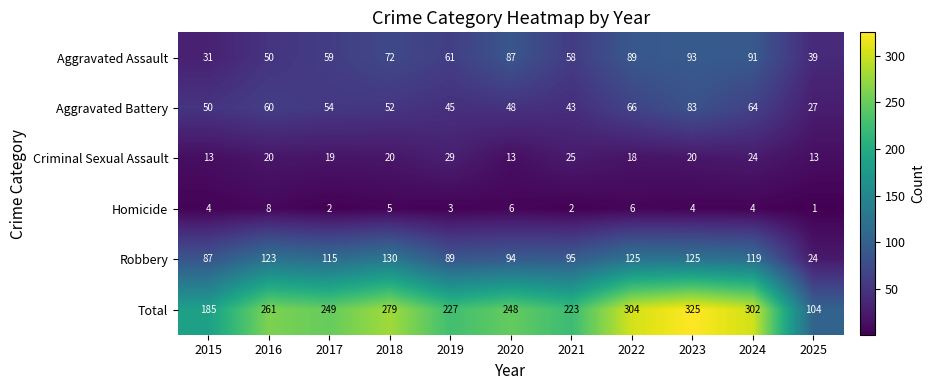

The Aggravated Assault series shows 50 at 2016. True or false?

True